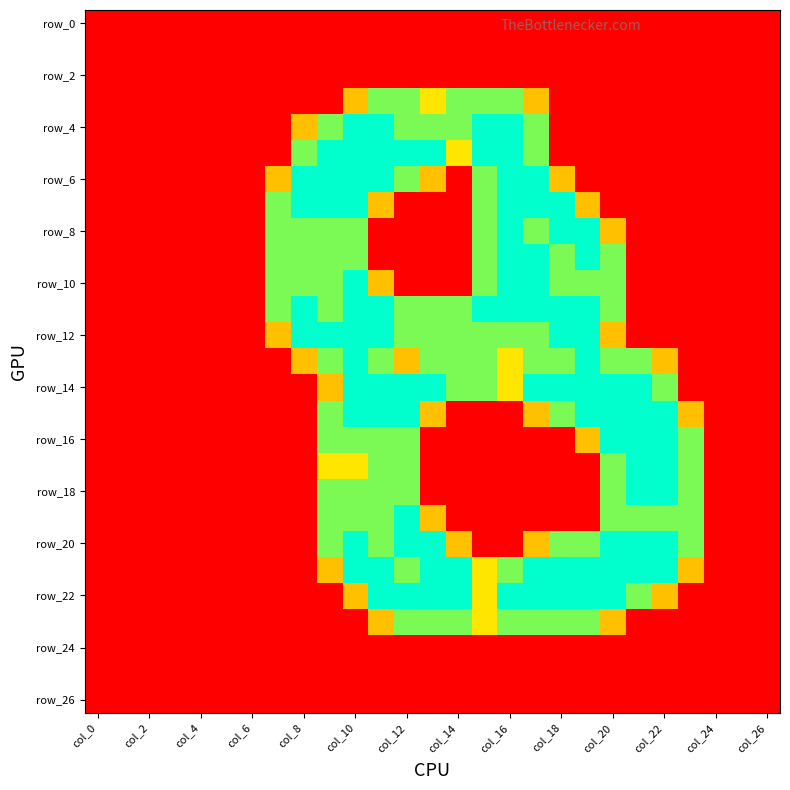

At how many categories does at least one series exceed 1?

17